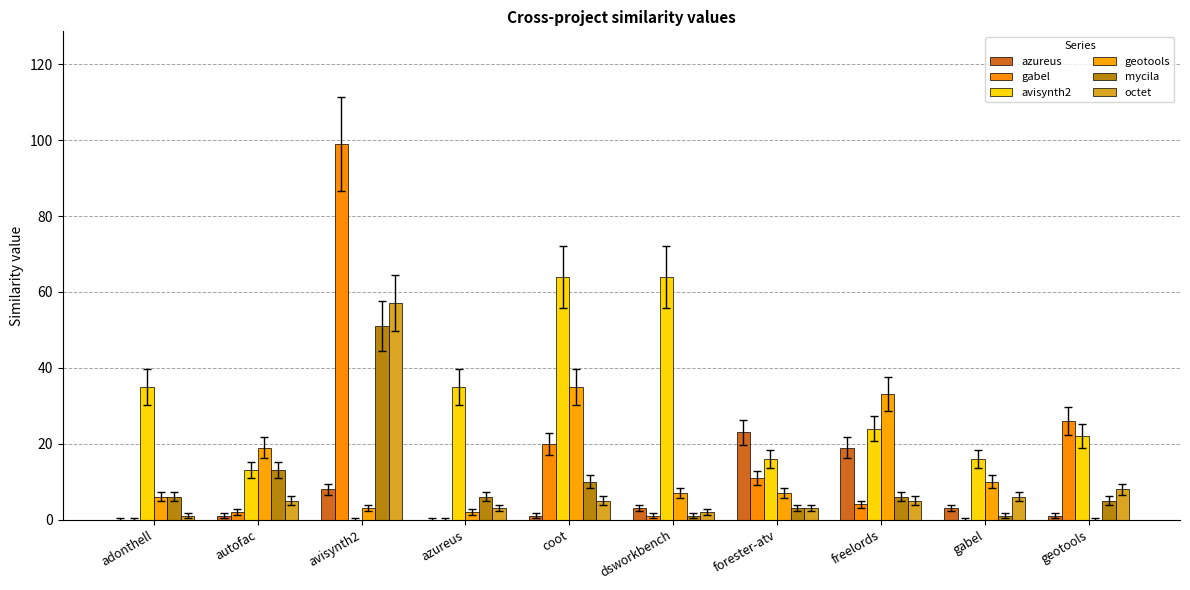

At which category is the sum across all series the highest?

avisynth2